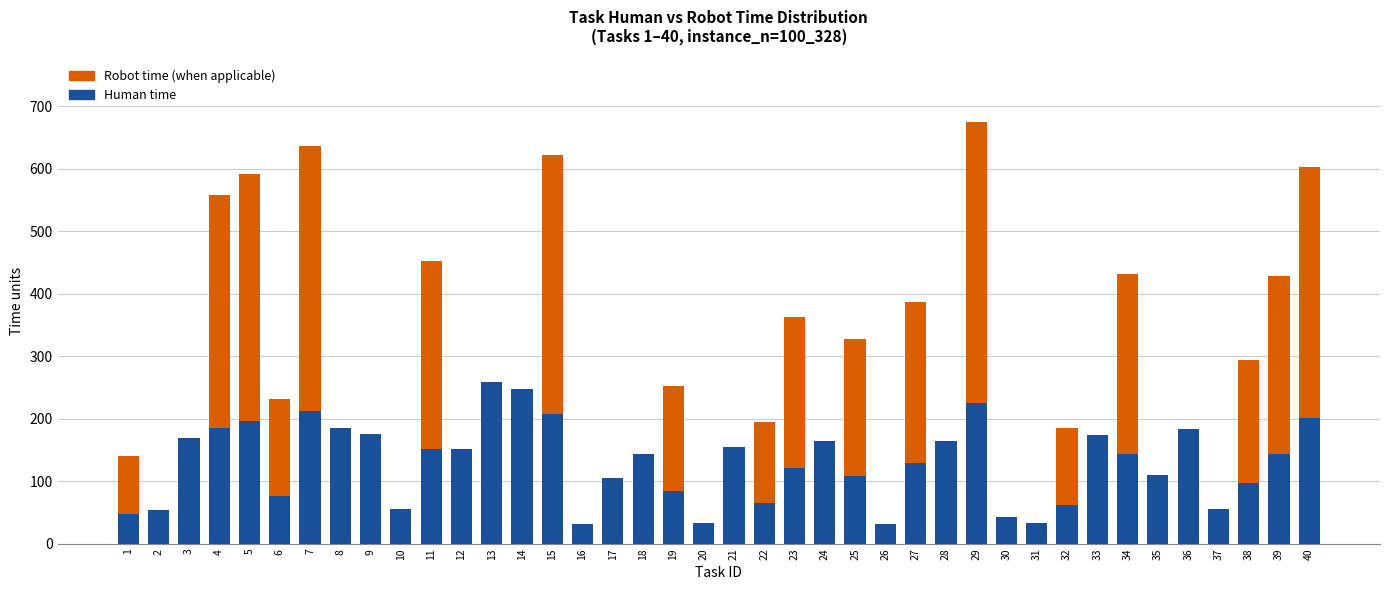

Are the bars horizontal?

No